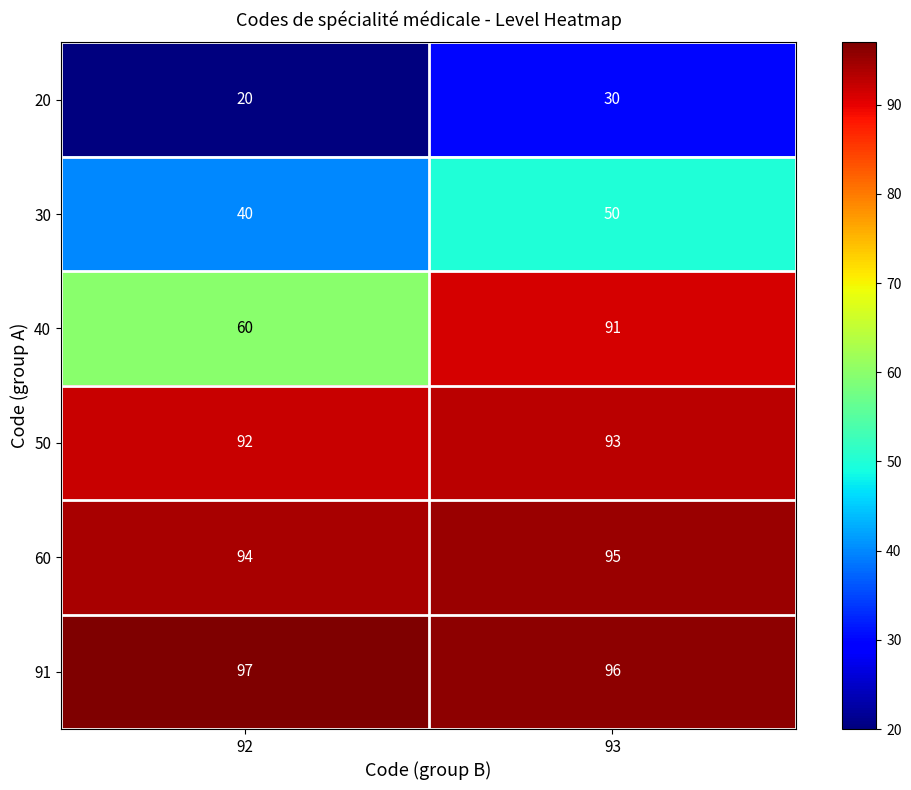

Reading left to right, what are all the values shown in this chart?

20: 92=20	93=30
30: 92=40	93=50
40: 92=60	93=91
50: 92=92	93=93
60: 92=94	93=95
91: 92=97	93=96